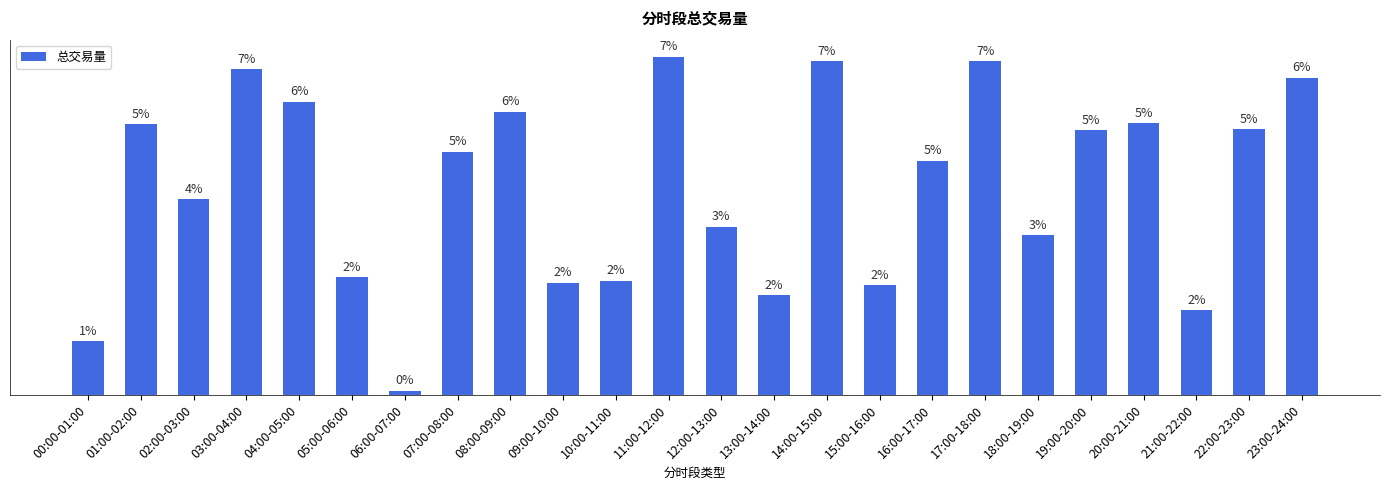

Reading left to right, extract all data points from this chart.

00:00-01:00=30.9	01:00-02:00=155.0	02:00-03:00=112.0	03:00-04:00=186.3	04:00-05:00=167.7	05:00-06:00=67.3	06:00-07:00=2.4	07:00-08:00=139.2	08:00-09:00=162.1	09:00-10:00=64.2	10:00-11:00=65.2	11:00-12:00=193.6	12:00-13:00=96.4	13:00-14:00=57.0	14:00-15:00=190.9	15:00-16:00=62.9	16:00-17:00=134.0	17:00-18:00=190.9	18:00-19:00=91.3	19:00-20:00=151.4	20:00-21:00=155.4	21:00-22:00=48.6	22:00-23:00=151.9	23:00-24:00=181.4